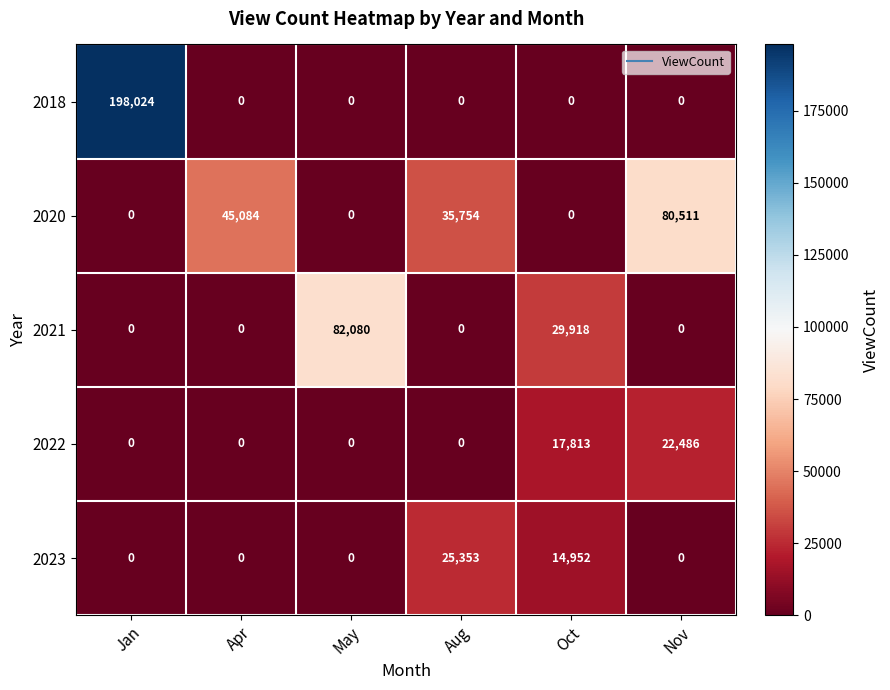

What is the highest value of the 2020 series?

80511